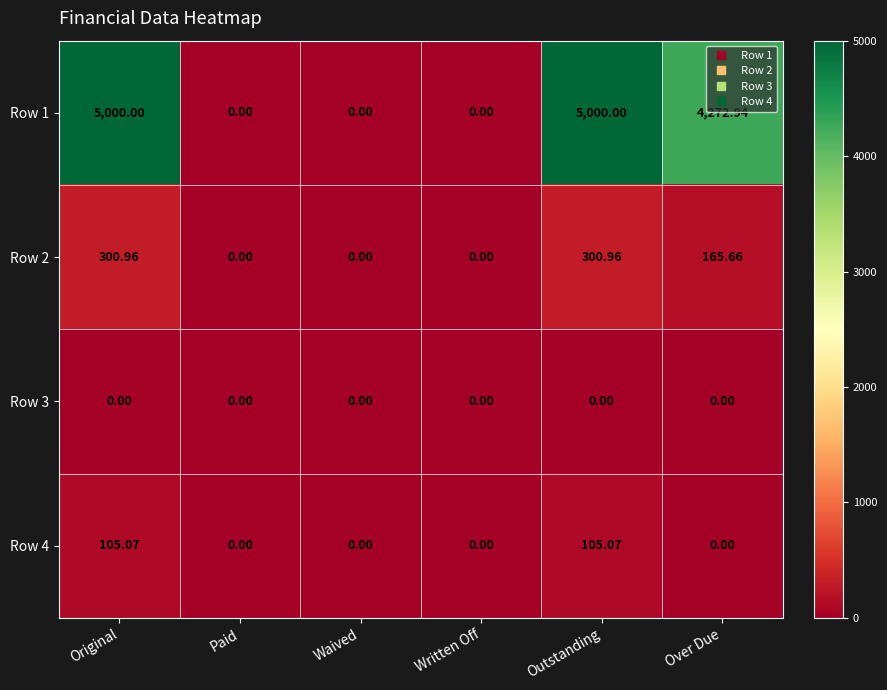

How many series are shown in this chart?

4